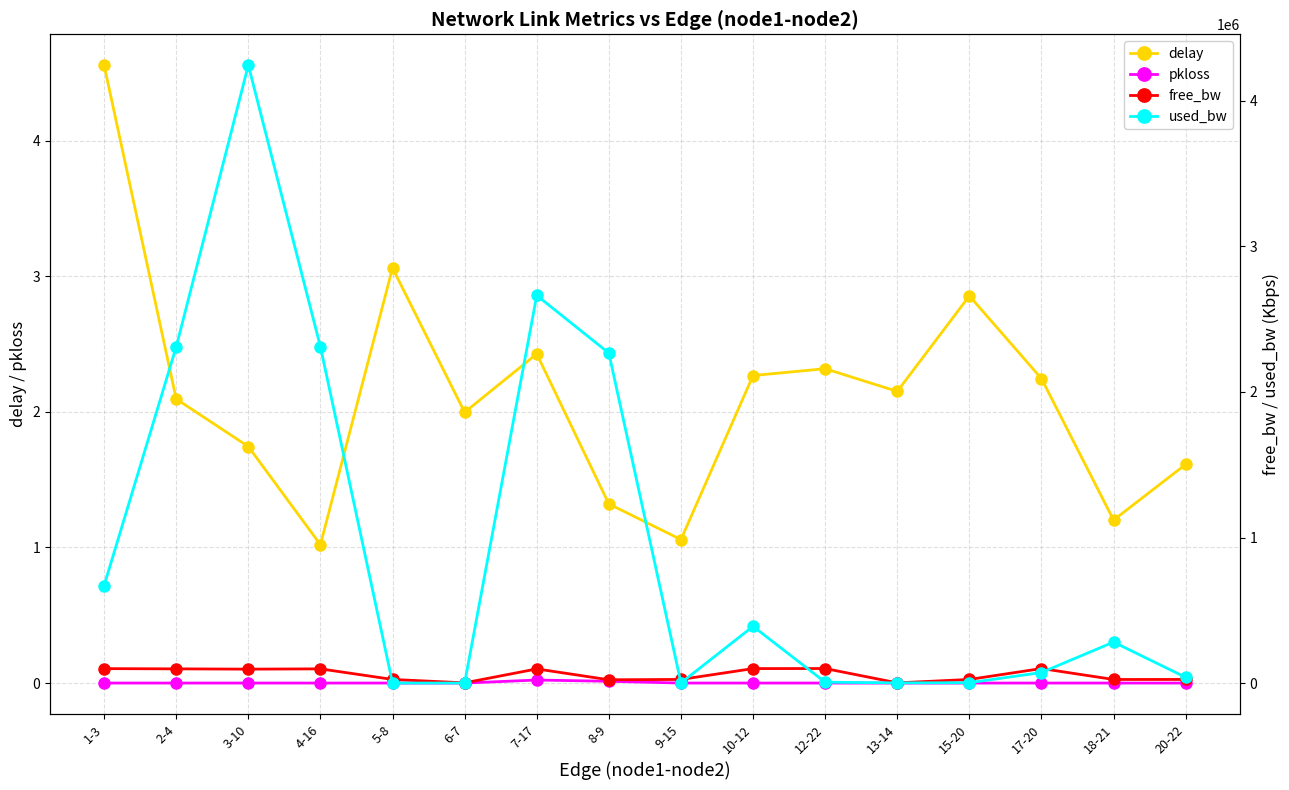

Rank the series at 20-22 from lowest to highest value.

pkloss, delay, free_bw, used_bw